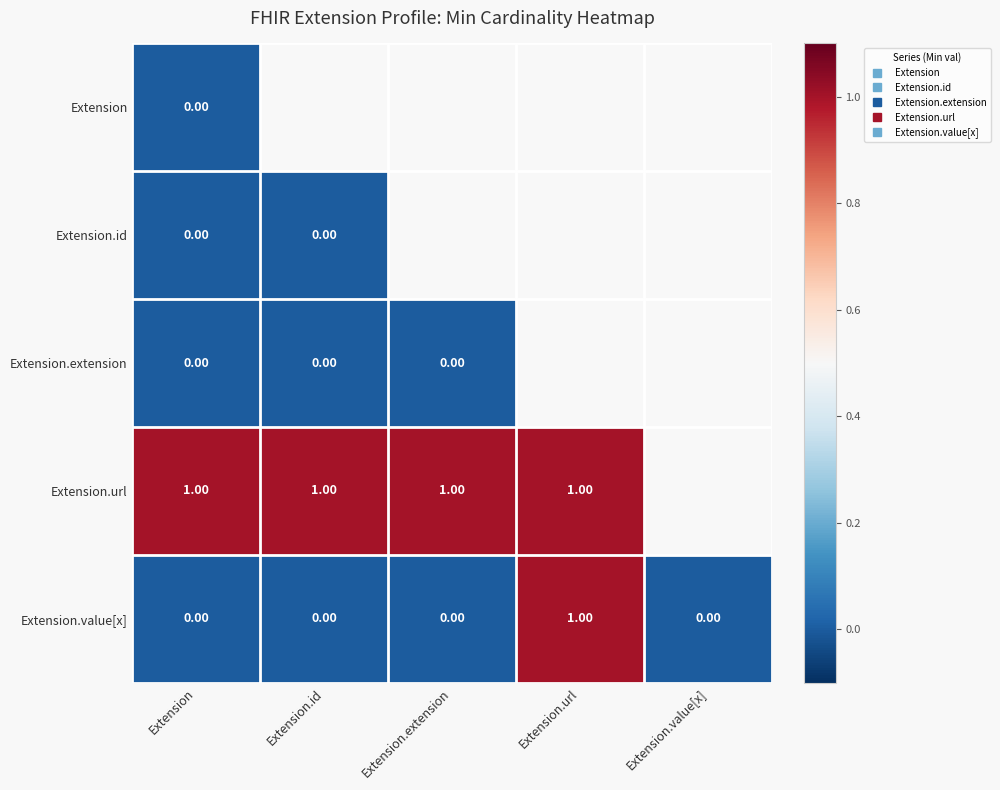

At which category is the sum across all series the highest?

Extension.url